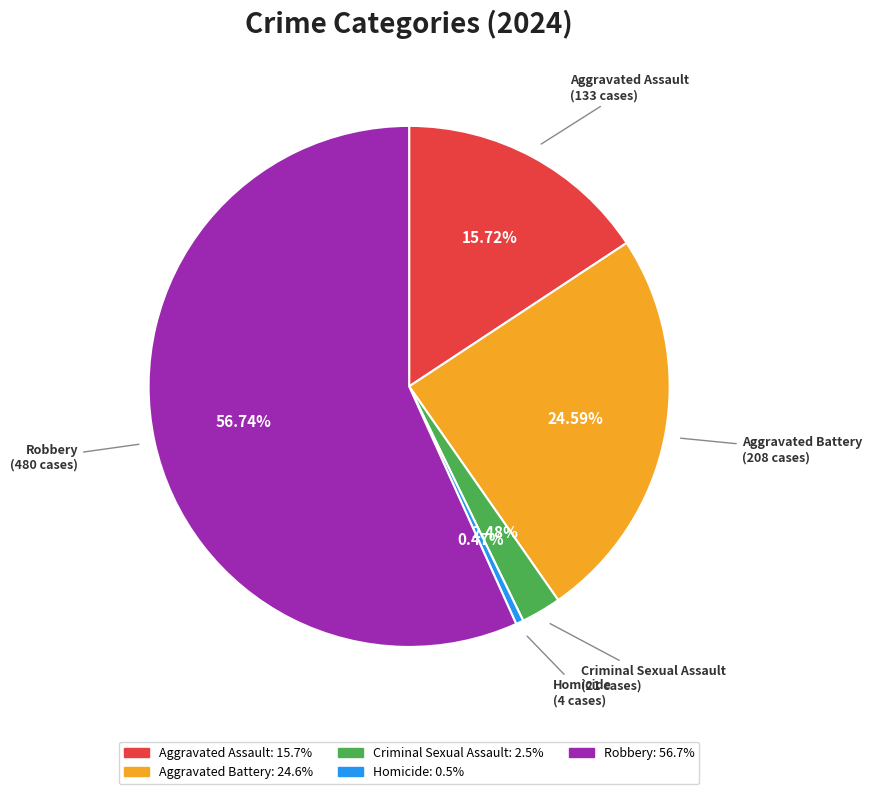

How much of the chart is everything except Homicide?

99.5%